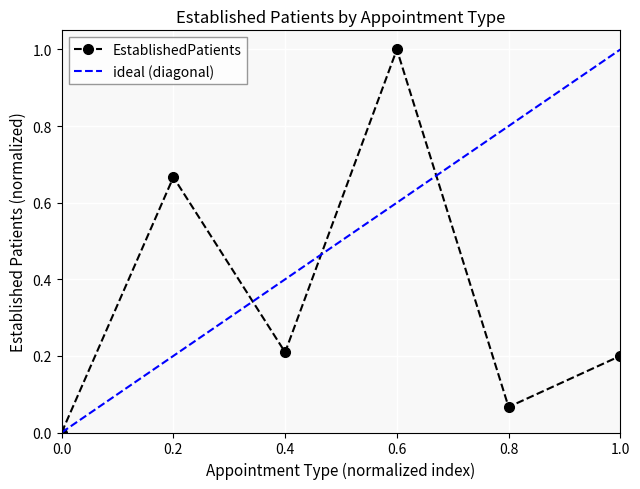

Is it true that EstablishedPatients equals 1.0 at 0.6?

True